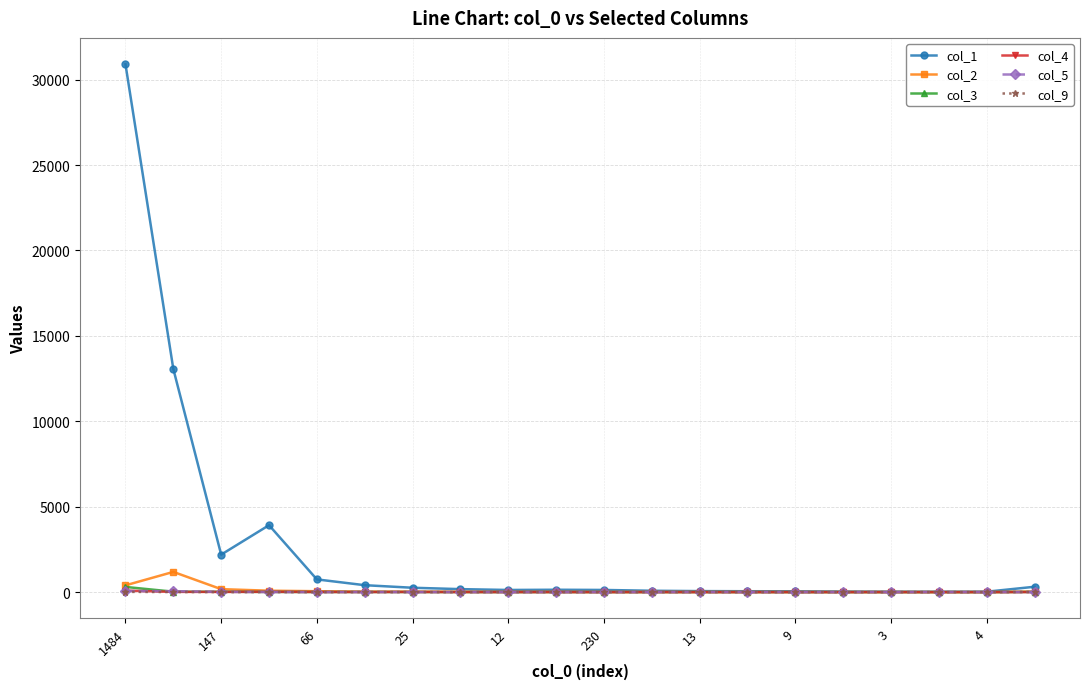

What is the maximum value shown in the chart?

30902